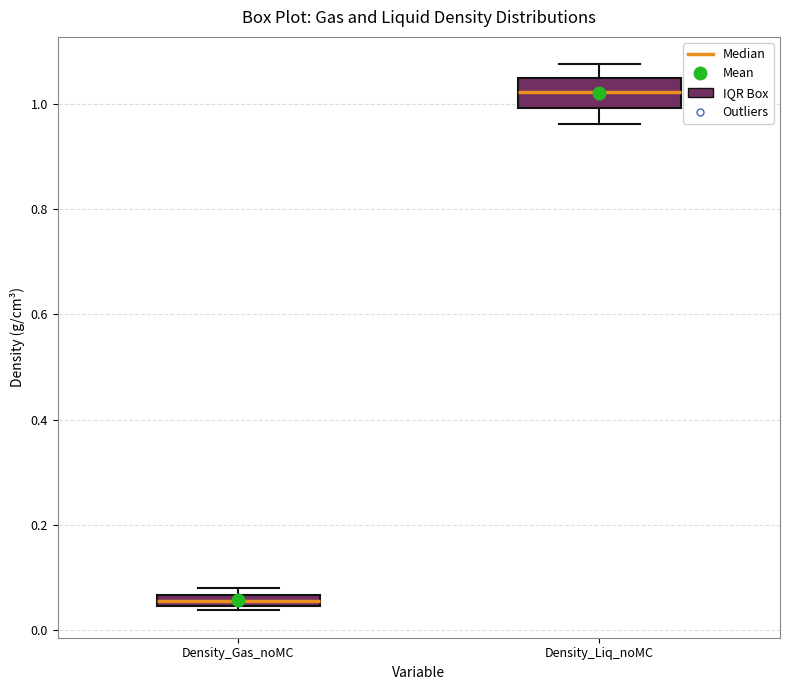

Which box is the tallest, from its lower edge to its upper edge?

Density_Liq_noMC